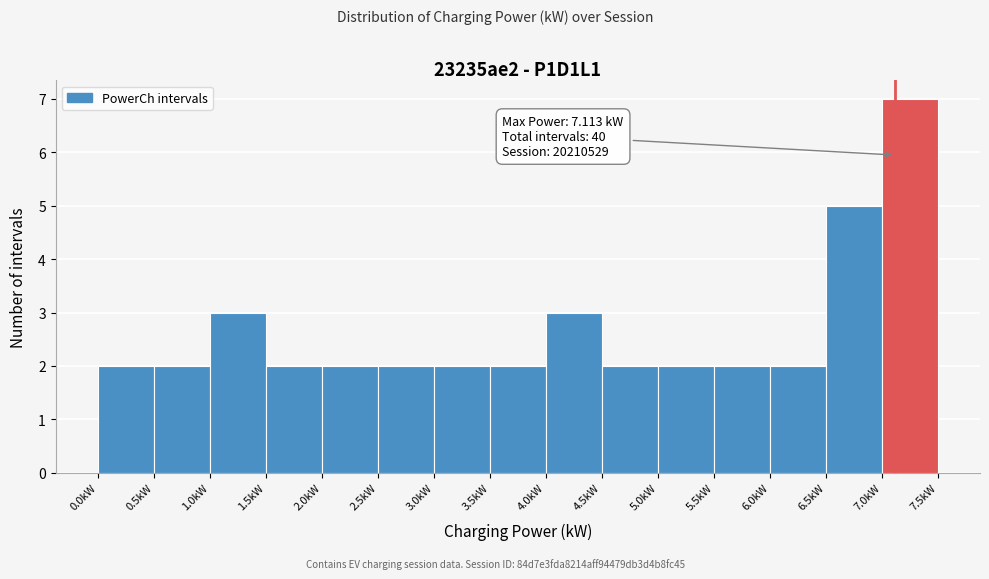

Over which range of the x-axis is the bar tallest?

7.0 to 7.5